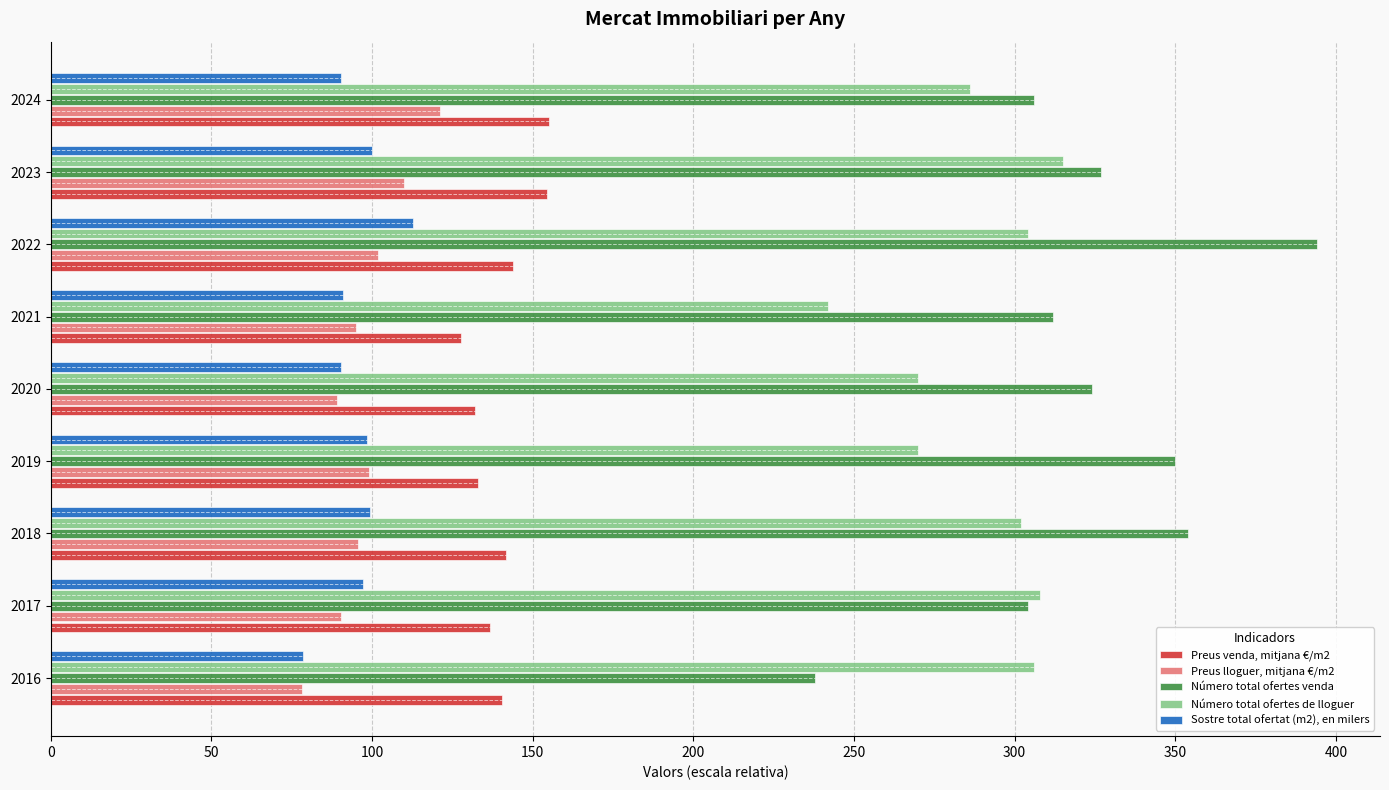

Is it true that Número total ofertes venda equals 88.5 at 2017?

False